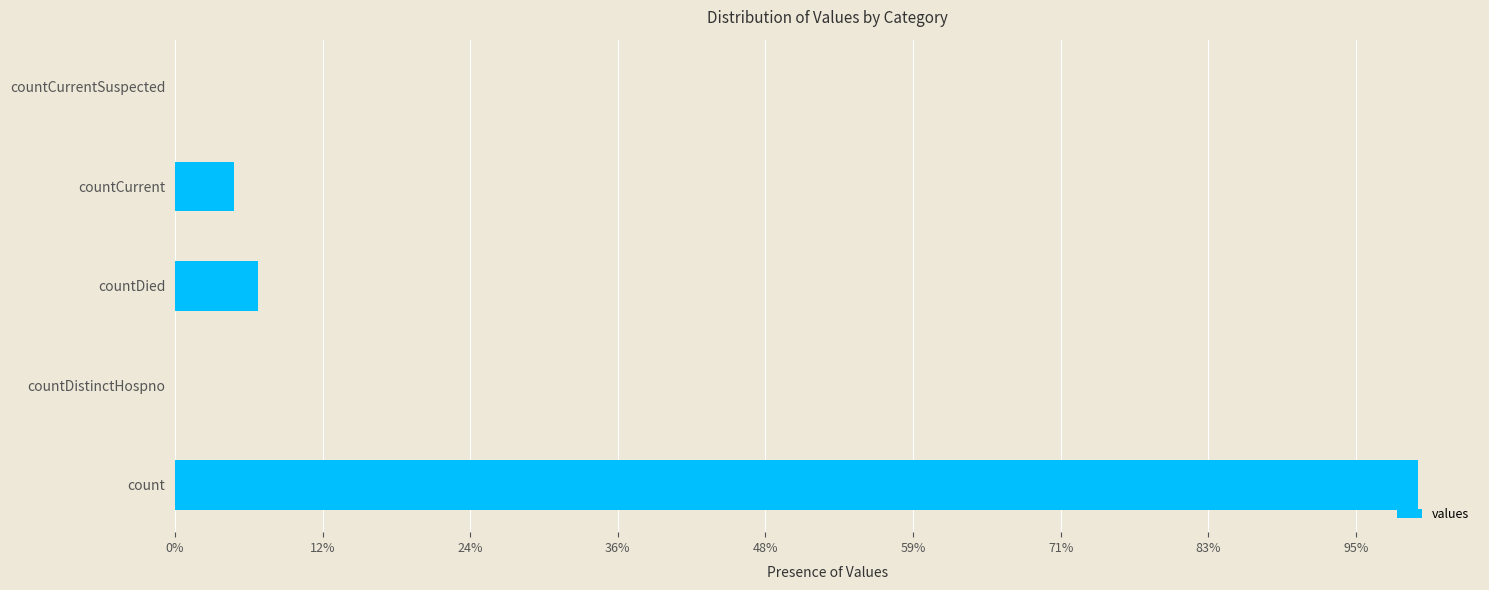

What is the average value?

4692